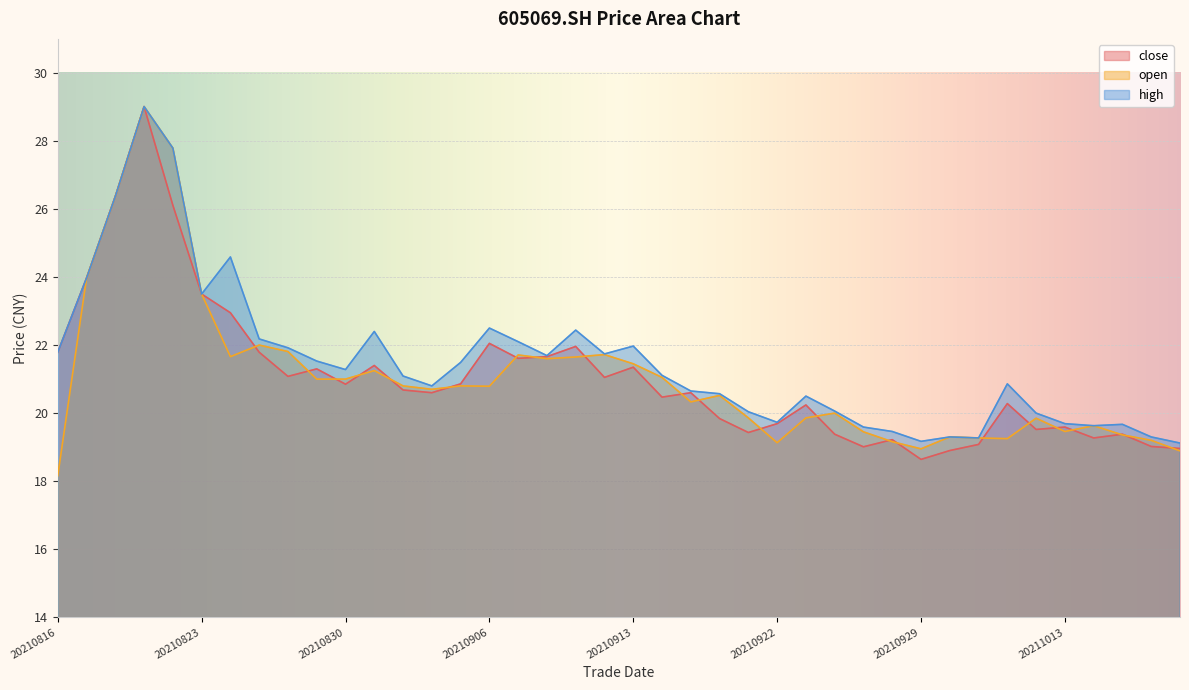

Reading left to right, transcribe all the data shown in this chart.

close: 20210816=21.8	20210817=24.0	20210818=26.4	20210819=29.0	20210820=26.1	20210823=23.5	20210824=22.9	20210825=21.8	20210826=21.1	20210827=21.3	20210830=20.9	20210831=21.4	20210901=20.7	20210902=20.6	20210903=20.9	20210906=22.1	20210907=21.6	20210908=21.7	20210909=22.0	20210910=21.1	20210913=21.4	20210914=20.5	20210915=20.6	20210916=19.8	20210917=19.4	20210922=19.7	20210923=20.2	20210924=19.4	20210927=19.0	20210928=19.2	20210929=18.6	20210930=18.9	20211008=19.1	20211011=20.3	20211012=19.5	20211013=19.6	20211014=19.3	20211015=19.4	20211018=19.0	20211019=19.0
open: 20210816=18.2	20210817=24.0	20210818=26.4	20210819=29.0	20210820=27.8	20210823=23.5	20210824=21.7	20210825=22.0	20210826=21.8	20210827=21.0	20210830=21.0	20210831=21.2	20210901=20.8	20210902=20.7	20210903=20.8	20210906=20.8	20210907=21.7	20210908=21.6	20210909=21.6	20210910=21.7	20210913=21.4	20210914=21.1	20210915=20.3	20210916=20.5	20210917=19.9	20210922=19.1	20210923=19.9	20210924=20.0	20210927=19.4	20210928=19.2	20210929=18.9	20210930=19.3	20211008=19.3	20211011=19.2	20211012=19.9	20211013=19.5	20211014=19.6	20211015=19.4	20211018=19.2	20211019=18.9
high: 20210816=21.8	20210817=24.0	20210818=26.4	20210819=29.0	20210820=27.8	20210823=23.5	20210824=24.6	20210825=22.2	20210826=21.9	20210827=21.5	20210830=21.3	20210831=22.4	20210901=21.1	20210902=20.8	20210903=21.5	20210906=22.5	20210907=22.1	20210908=21.7	20210909=22.4	20210910=21.7	20210913=22.0	20210914=21.1	20210915=20.6	20210916=20.6	20210917=20.0	20210922=19.7	20210923=20.5	20210924=20.1	20210927=19.6	20210928=19.5	20210929=19.2	20210930=19.3	20211008=19.3	20211011=20.9	20211012=20.0	20211013=19.7	20211014=19.6	20211015=19.7	20211018=19.3	20211019=19.1